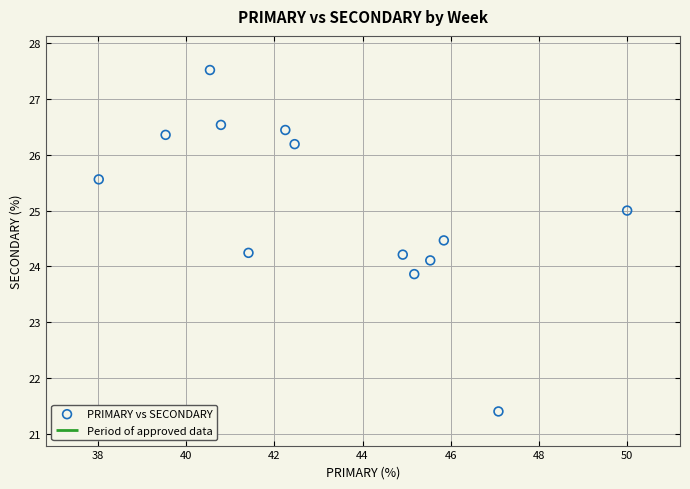

What is the range of X values (max minus min)?

12.0